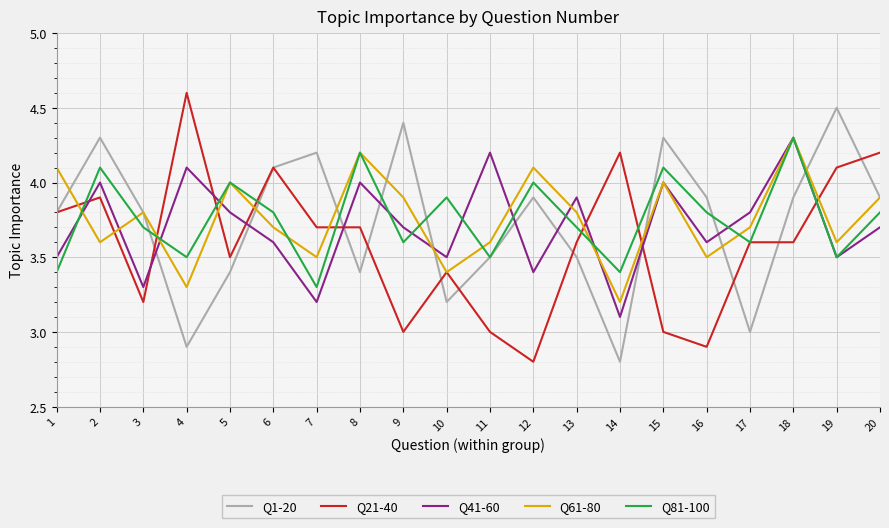

What is the total value across all series at 14?

16.7